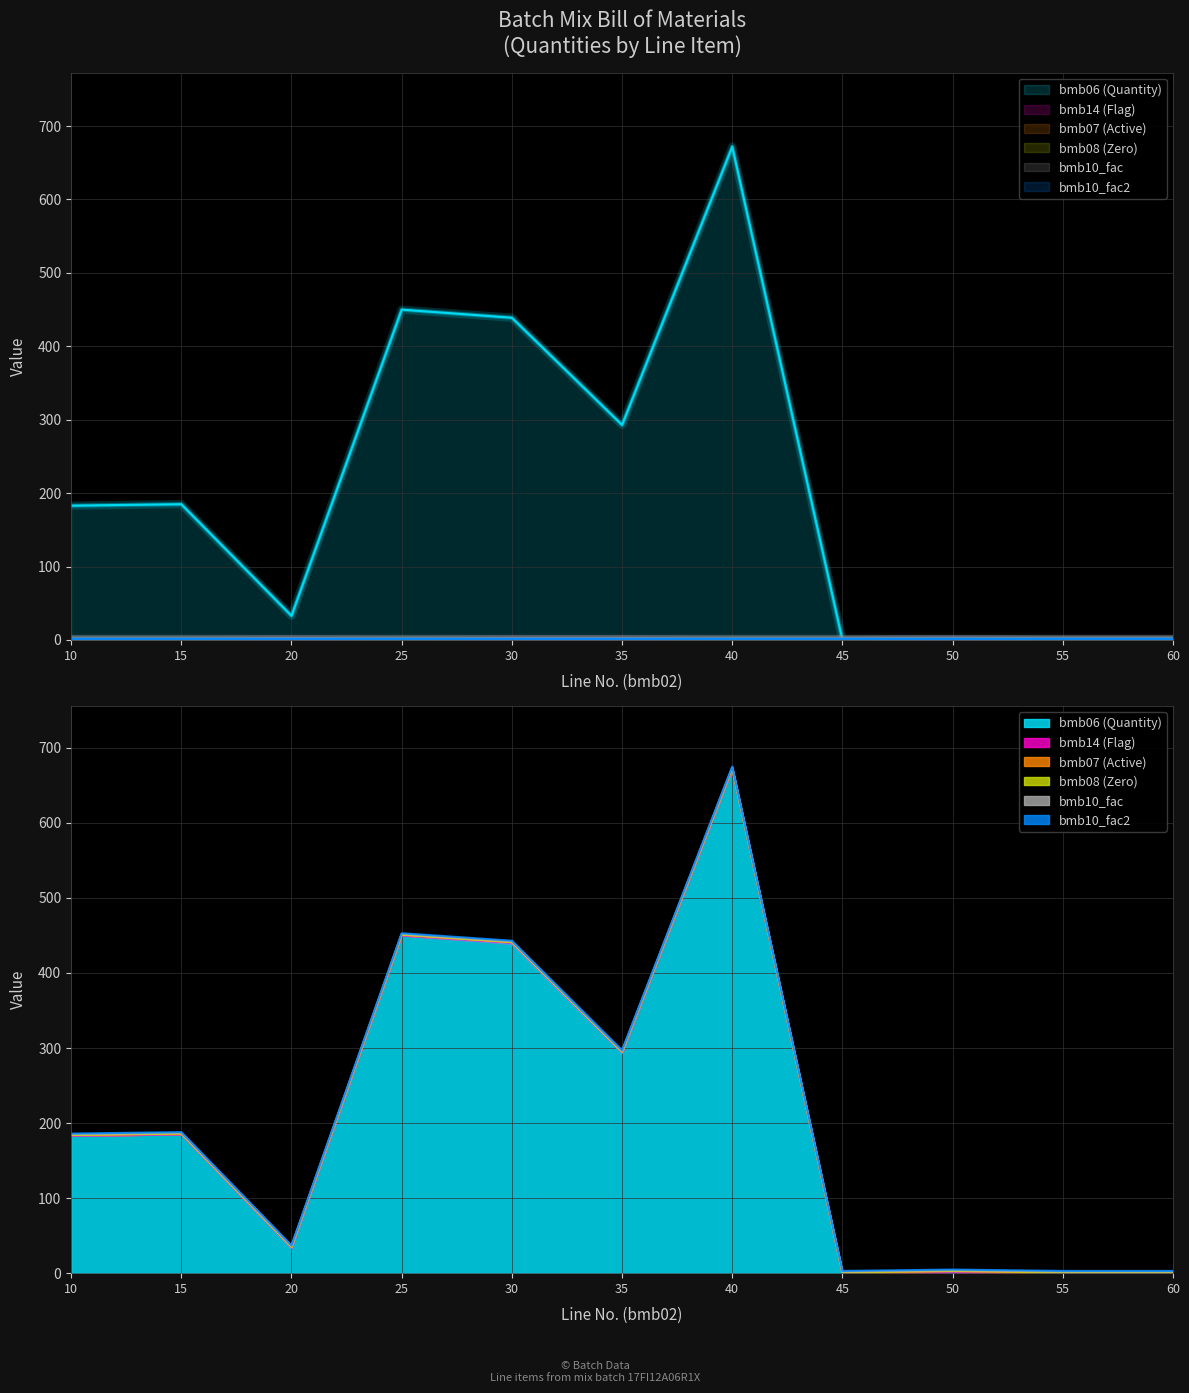

What is the value of the bmb06 (Quantity) point at the 5th from the left?

439.0